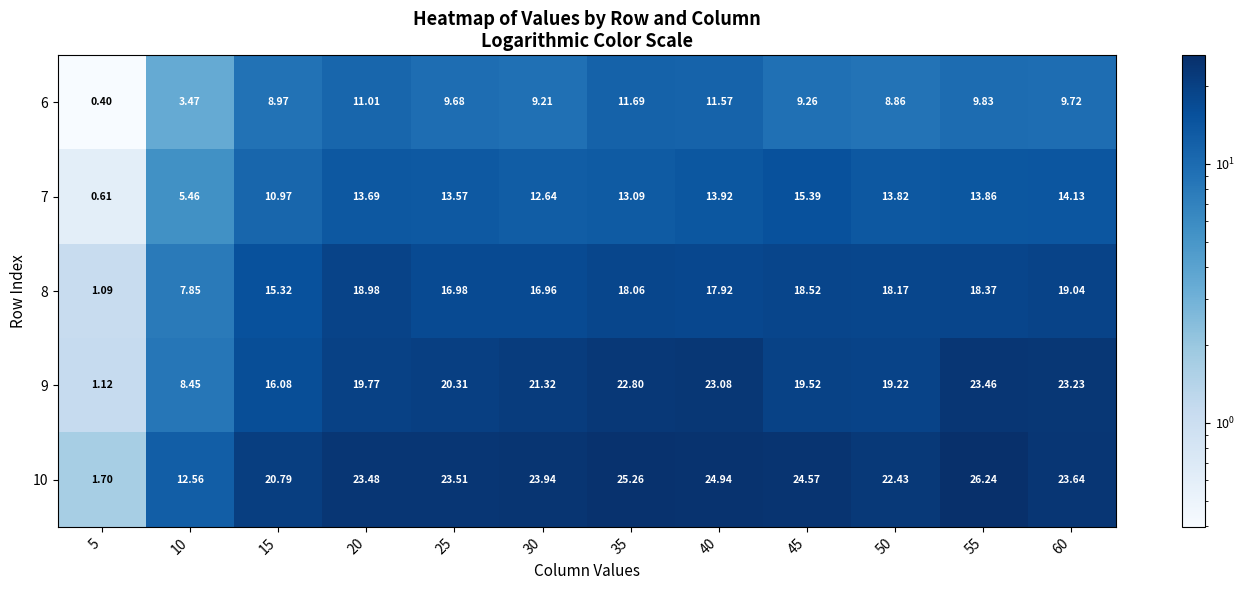

Which series changed the most between 55 and 60?

10